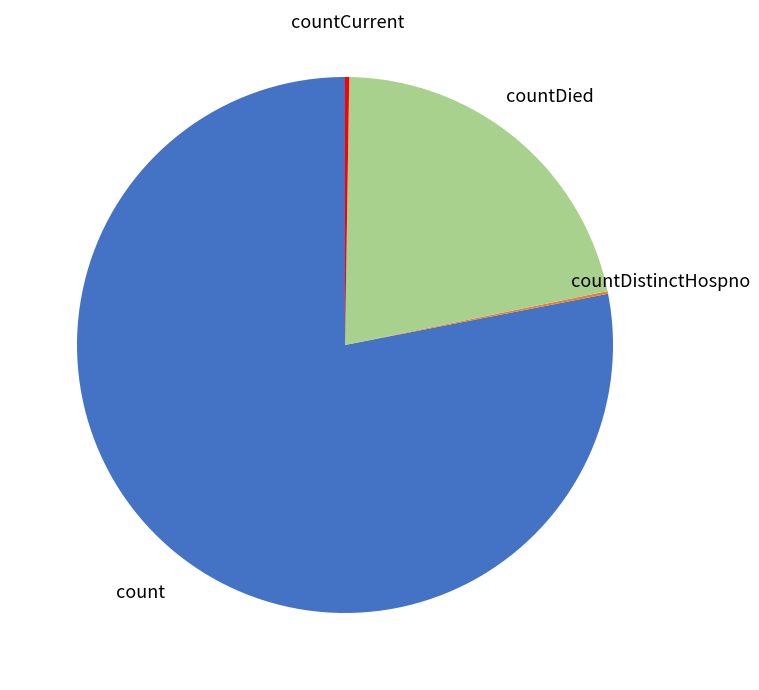

Which category has the biggest portion of the pie?

count